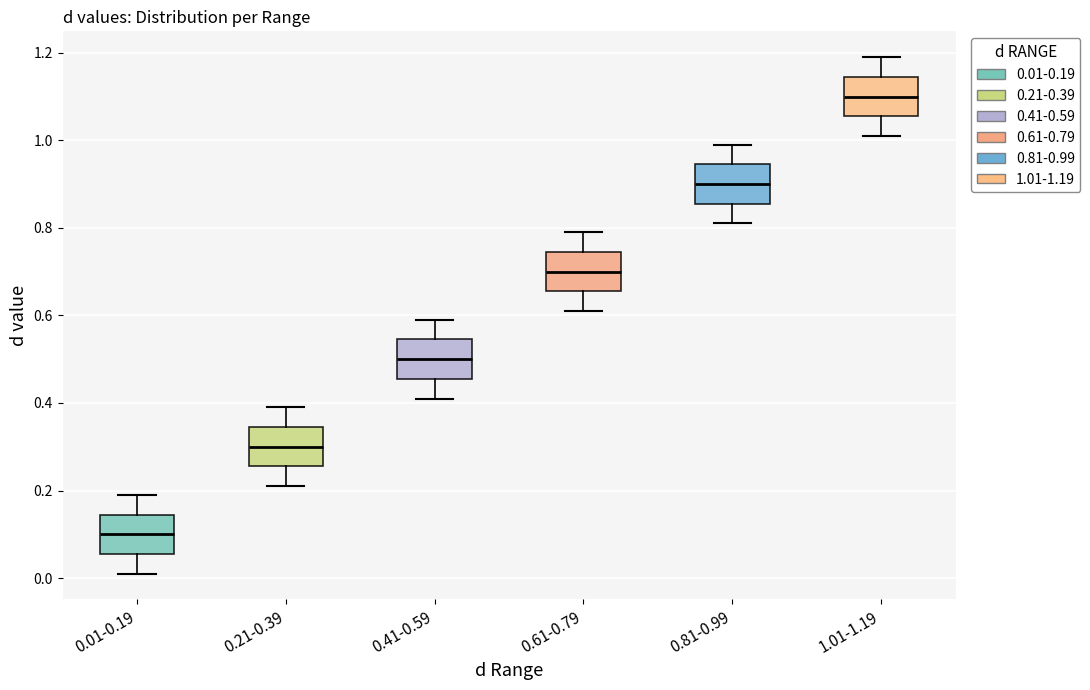

Which box's median line is the highest?

1.01-1.19